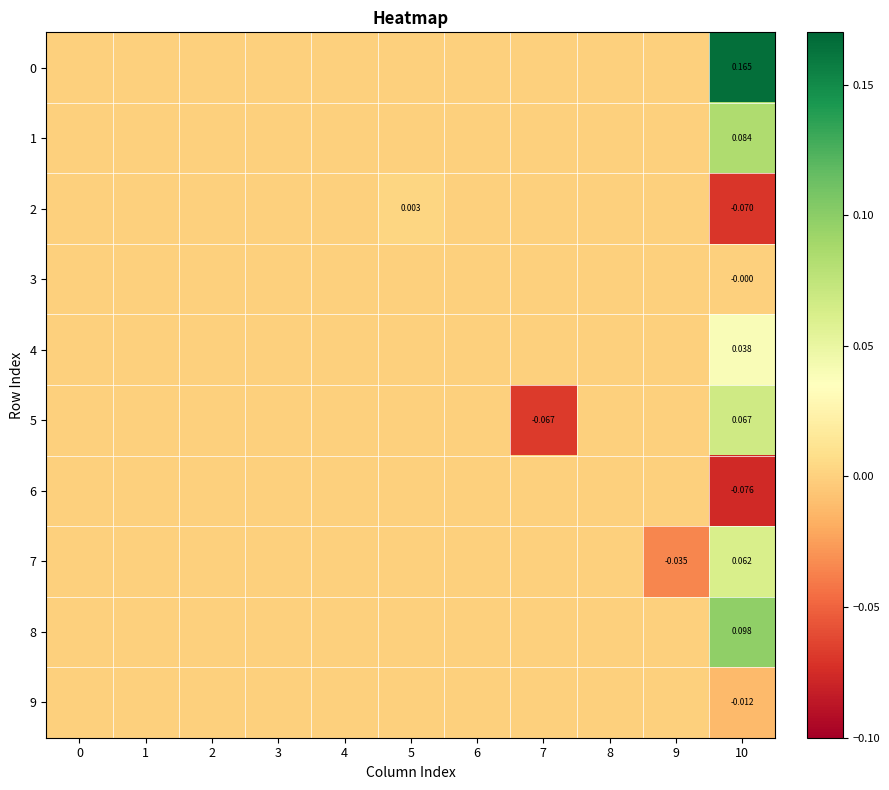

The 8 series shows -0.1 at 2. True or false?

False